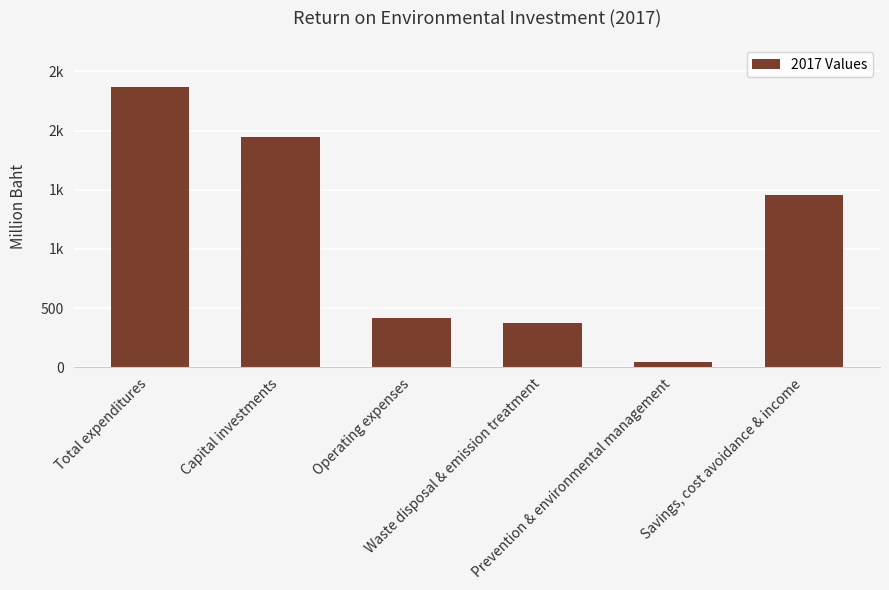

Reading left to right, transcribe all the data shown in this chart.

2368	1950	418	373	45	1453